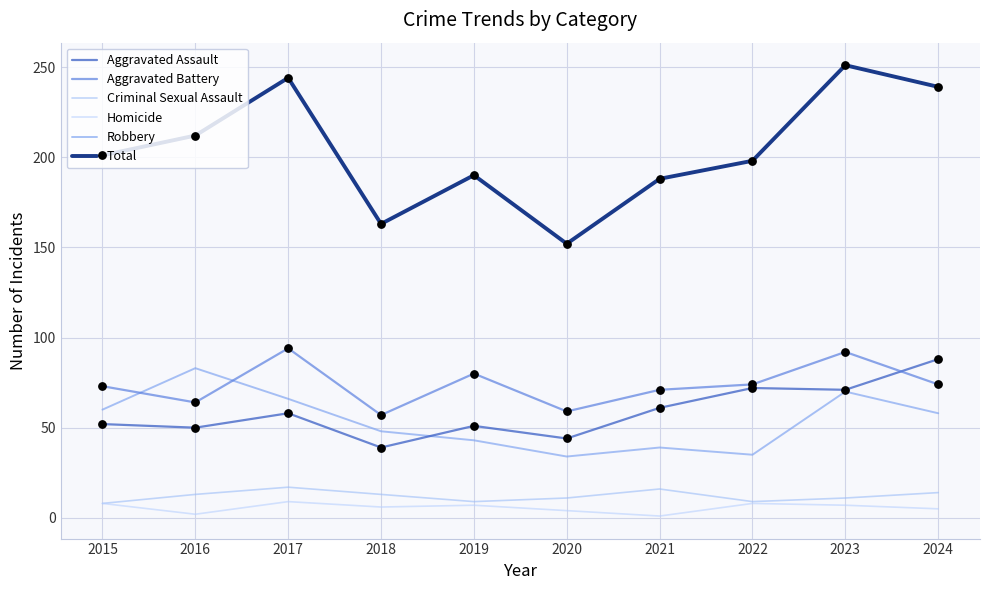

At which category is the sum across all series the highest?

2023